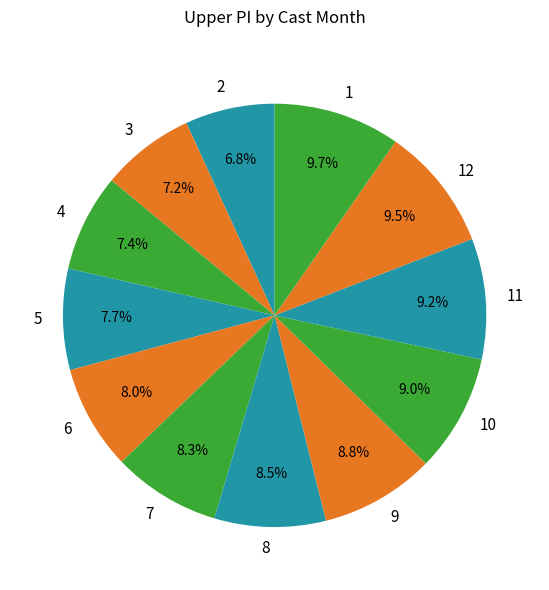

Do 9 and 3 together represent more than half of the pie?

No